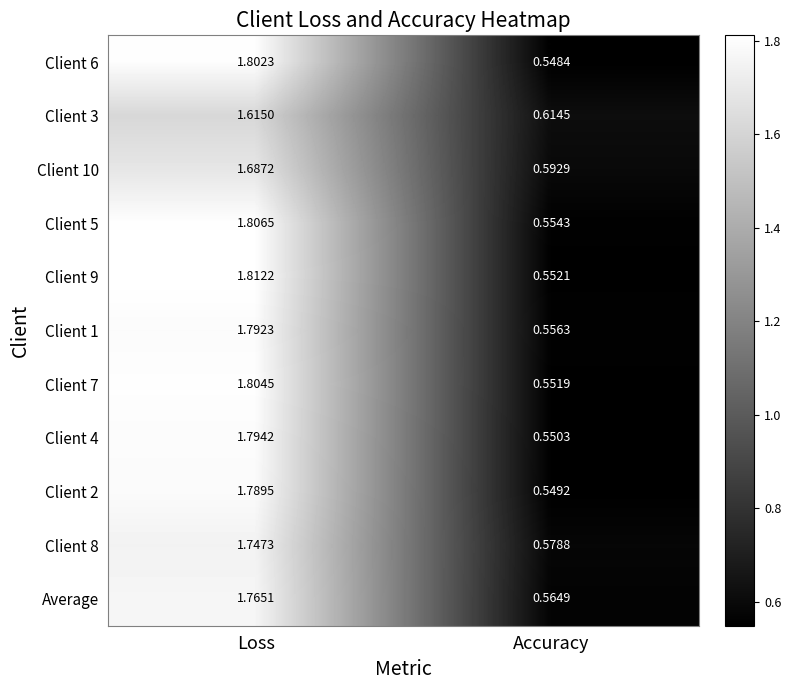

How many data points in Client 9 are less than 1?

1